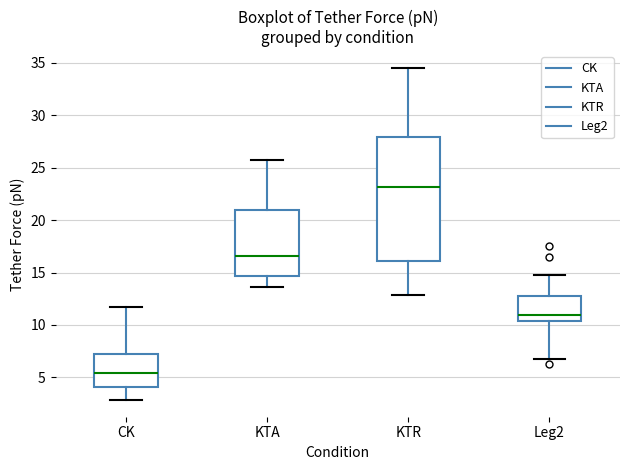

Reading left to right, transcribe this box plot: for each box, give where its median line is, the range the box spans, and where its two whiskers end, as read against the y-axis. The values are not printed on the chart, so give them approximately, as read against the axis.

CK: median 5.5, box 4.0 to 7.0, whiskers 3.0 to 11.5
KTA: median 16.5, box 14.5 to 21.0, whiskers 13.5 to 25.5
KTR: median 23.0, box 16.0 to 28.0, whiskers 13.0 to 34.5
Leg2: median 11.0, box 10.5 to 13.0, whiskers 6.5 to 14.5